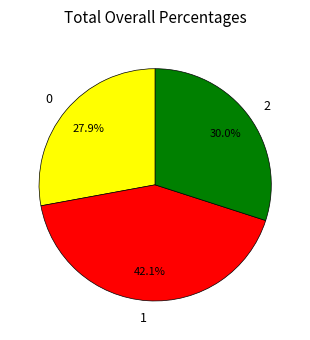

Combined, what portion of the pie is 0 and 2?

57.9%